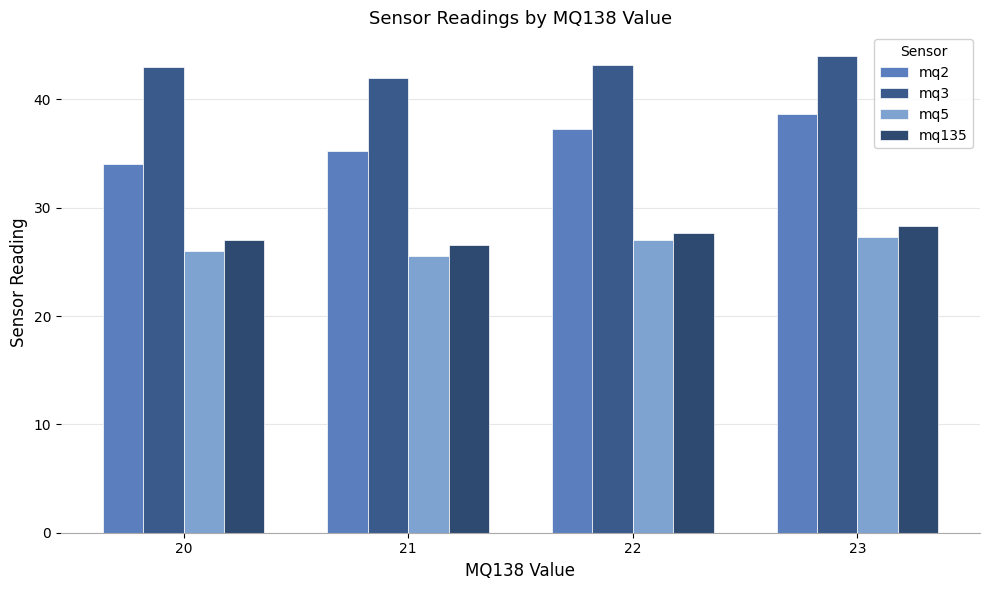

What is the total value across all series at 21?

129.3